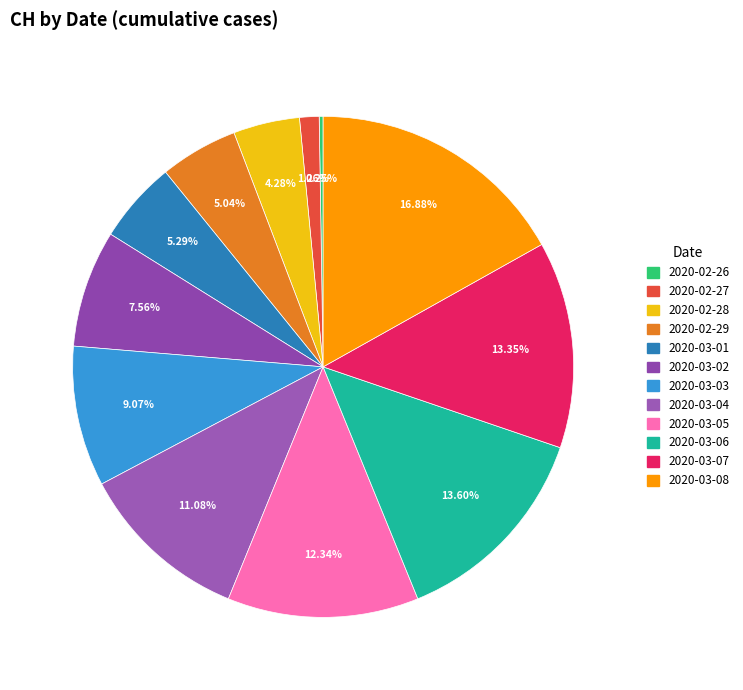

What is the change in value from 2020-03-04 to 2020-03-08?

+23